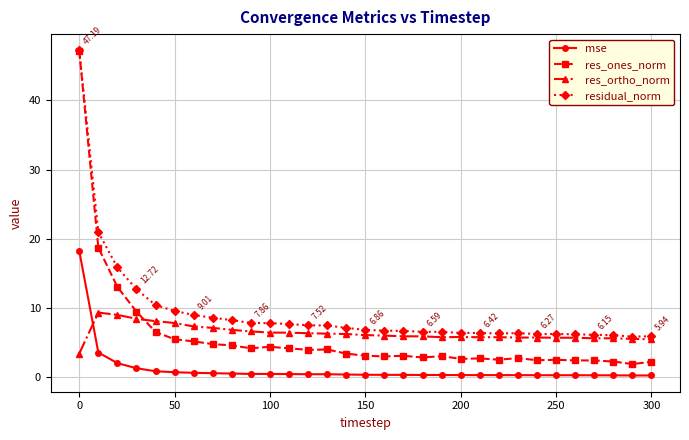

What is the minimum value shown in the chart?

0.3